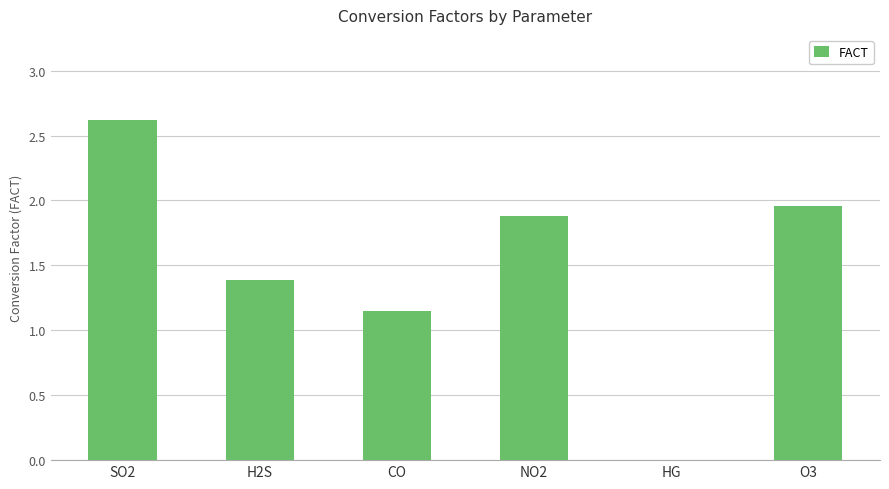

Which category has the highest value across all series?

SO2